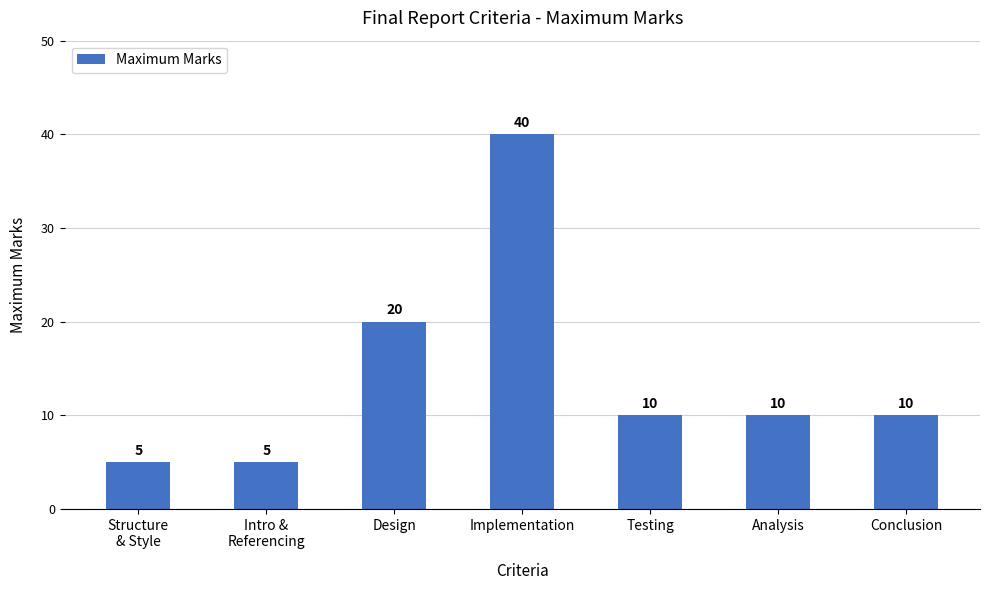

At which label is the value closest to 22?

Design